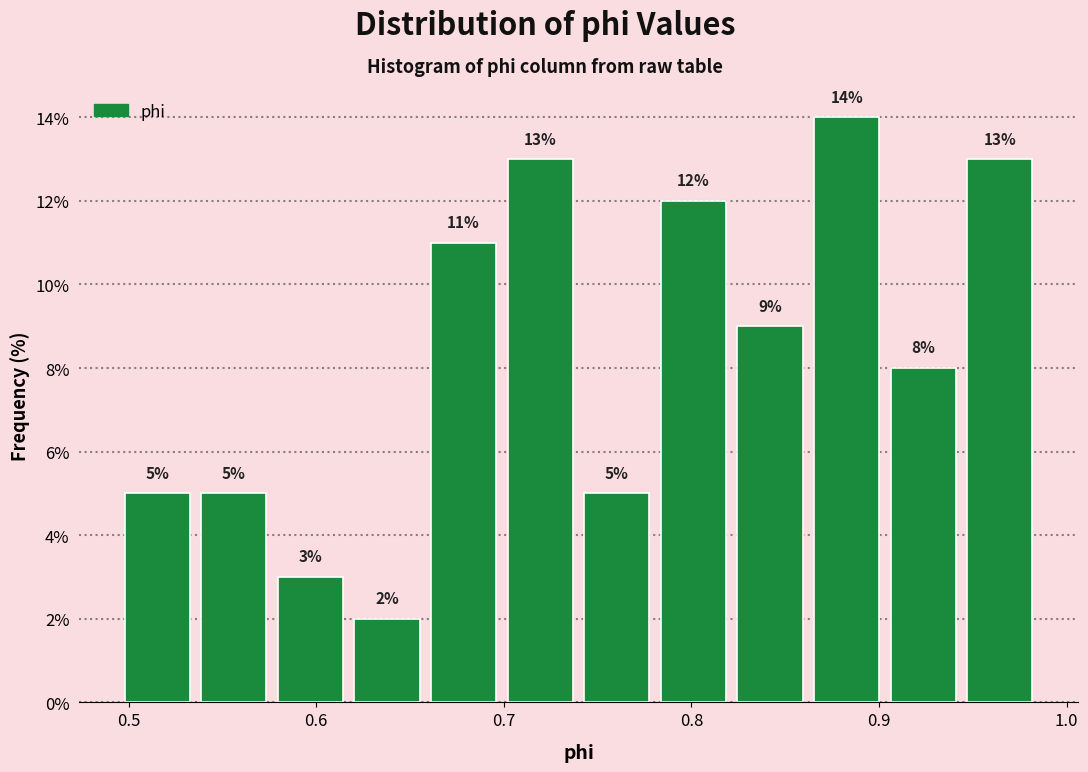

Reading left to right, list every bar in this chart as the range it spans on the x-axis followed by its height. The bar edges are not printed on the chart, so give them approximately, as read against the axis.

0.49 to 0.54: 5
0.54 to 0.58: 5
0.58 to 0.62: 3
0.62 to 0.66: 2
0.66 to 0.70: 11
0.70 to 0.74: 13
0.74 to 0.78: 5
0.78 to 0.82: 12
0.82 to 0.86: 9
0.86 to 0.90: 14
0.90 to 0.94: 8
0.94 to 0.98: 13